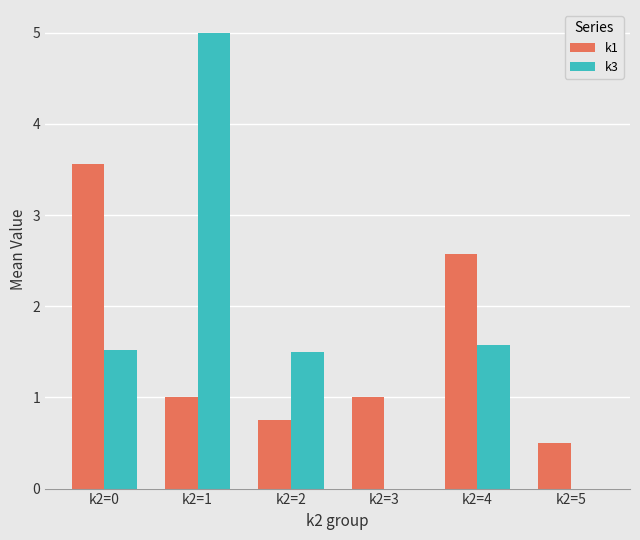

How many data points does each series have?

6